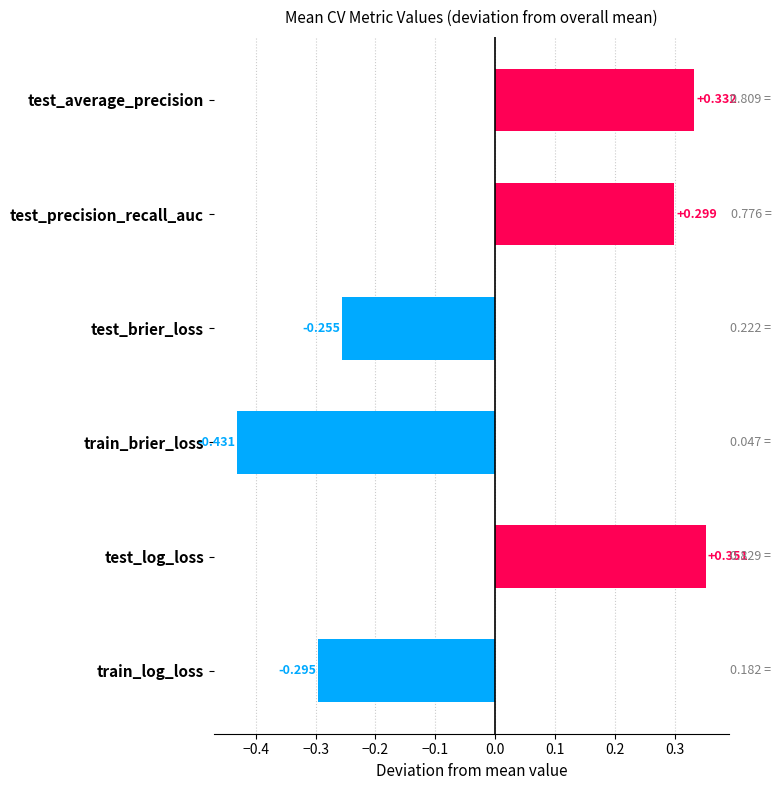

What is the label of the 4th bar from the top?

train_brier_loss